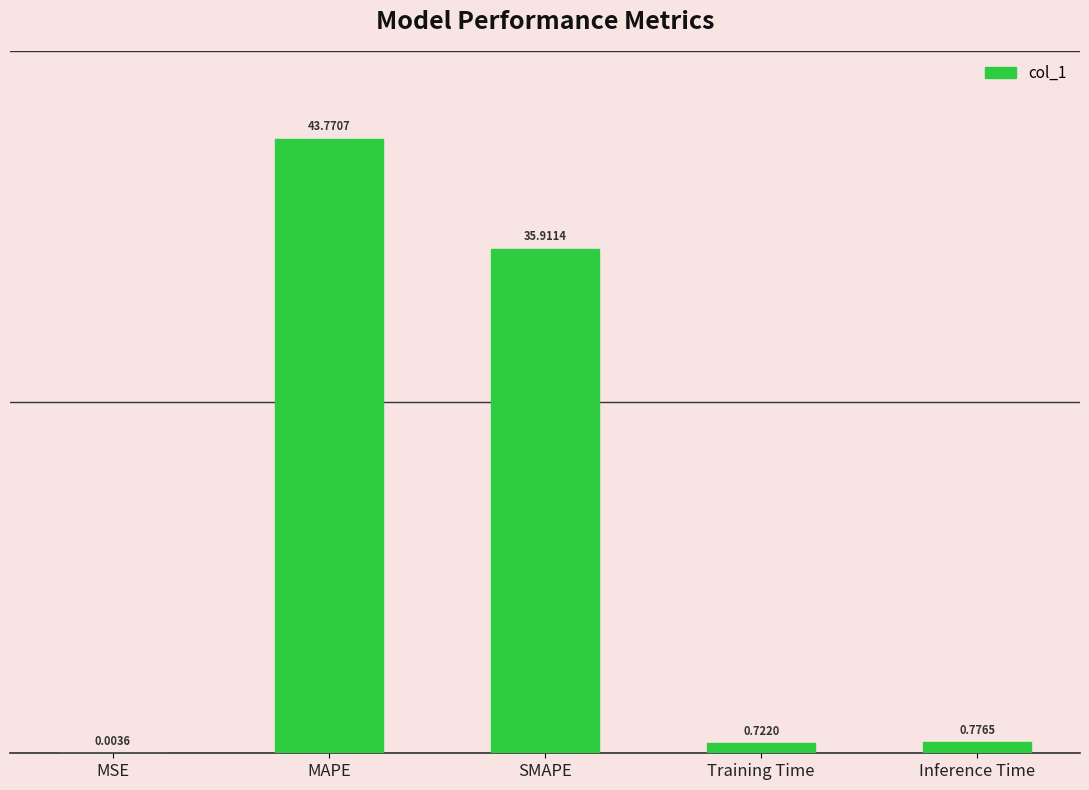

Which has a higher value, MAPE or Training Time?

MAPE